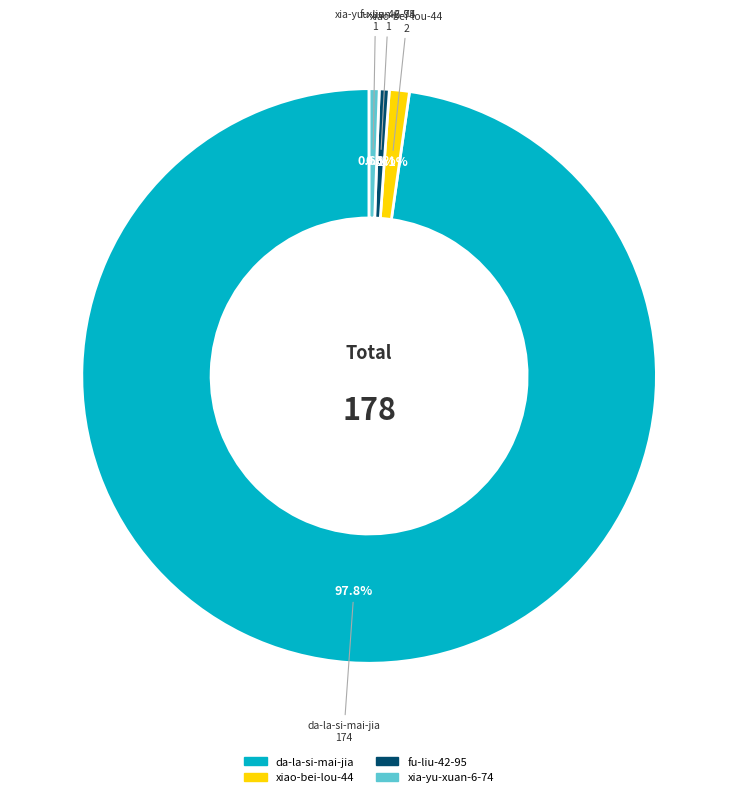

Does any single category account for the majority?

Yes